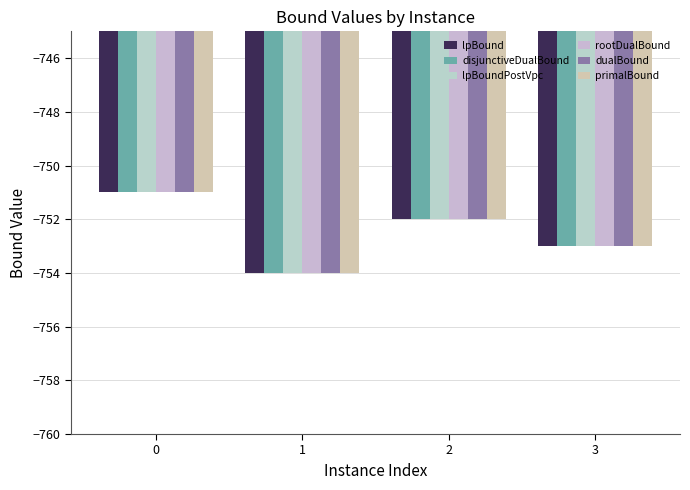

Count the number of categories in the chart.

4